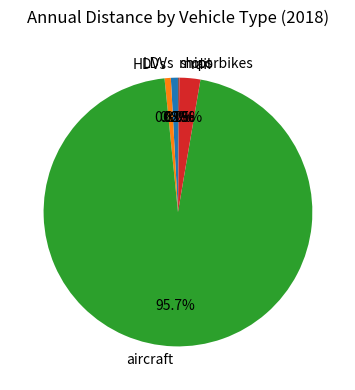

Which has a higher value, rail or LDVs?

rail